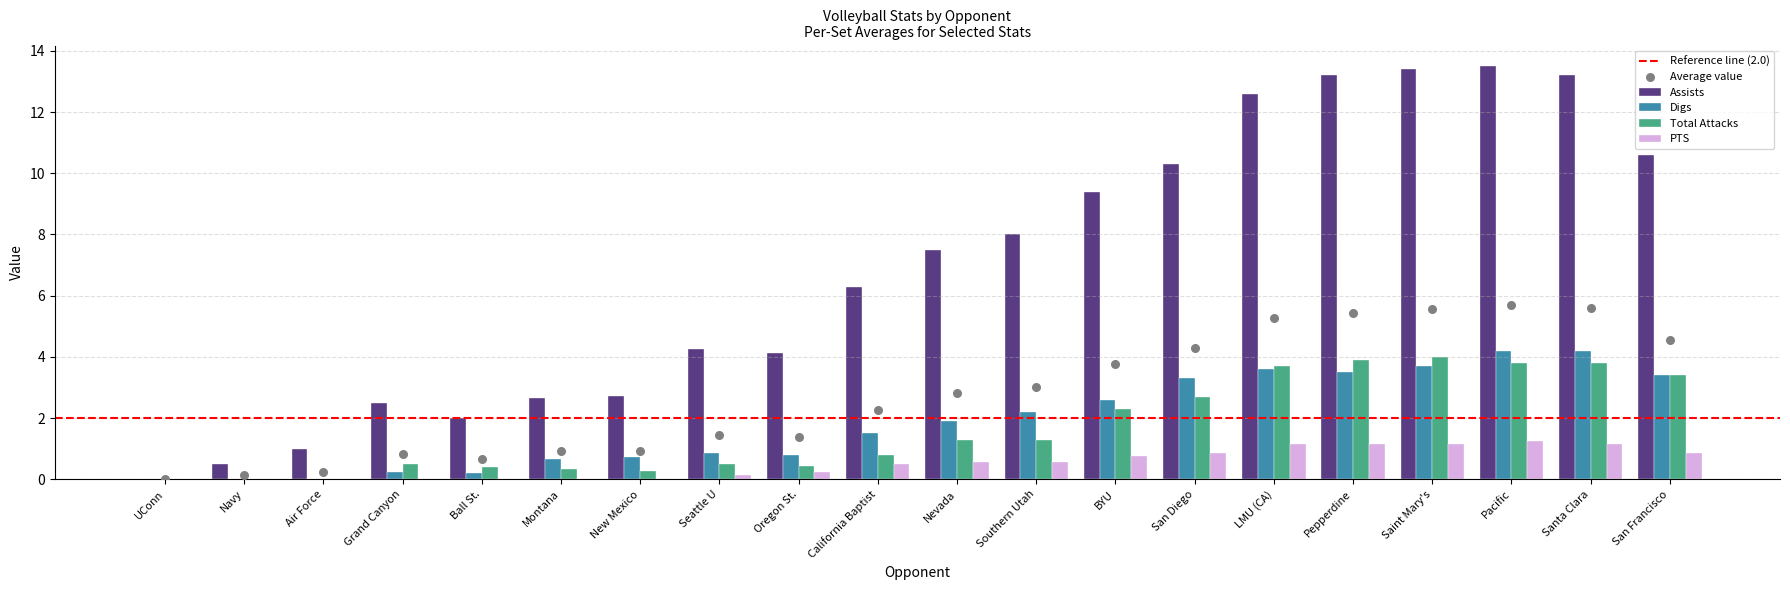

What is the total value across all series at California Baptist?

9.1